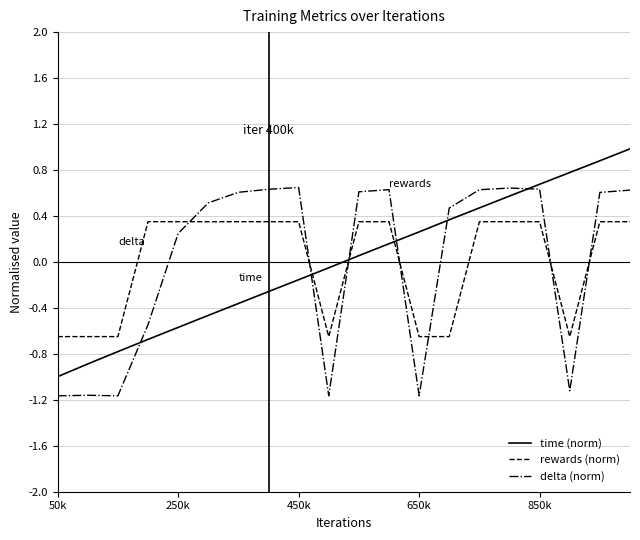

Which series ends up on top after the final intersection of time (norm) and rewards (norm)?

time (norm)